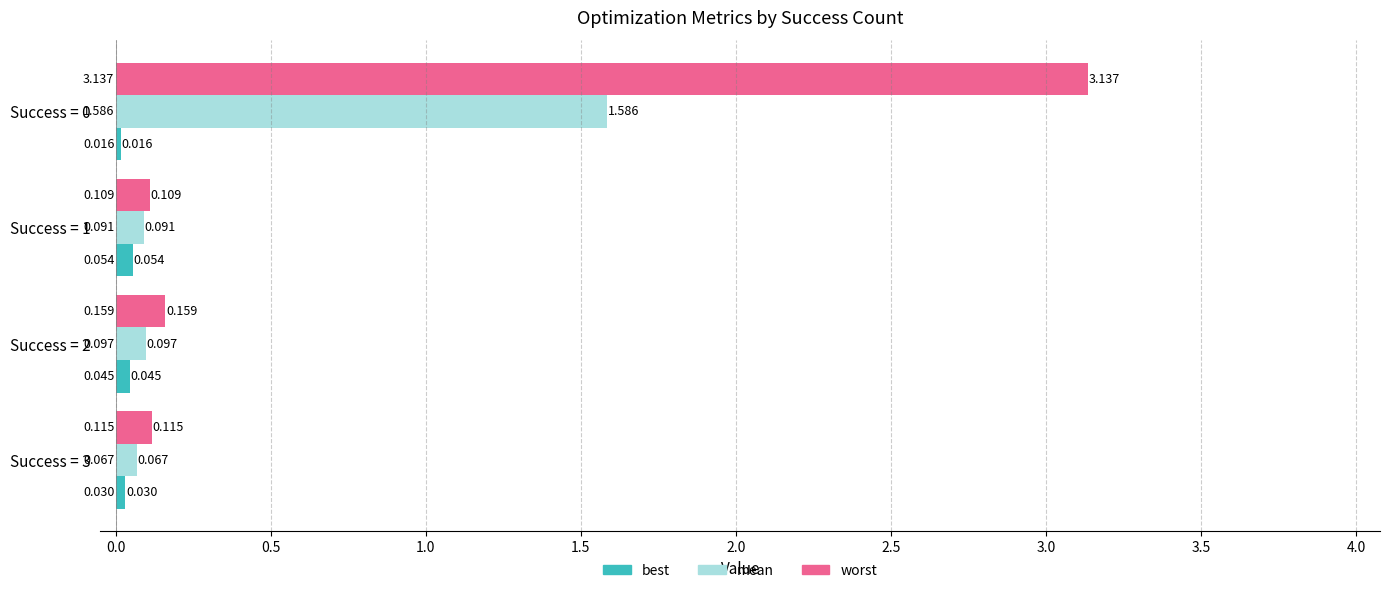

Is the value of best at Success = 2 greater than the value of mean at Success = 3?

No